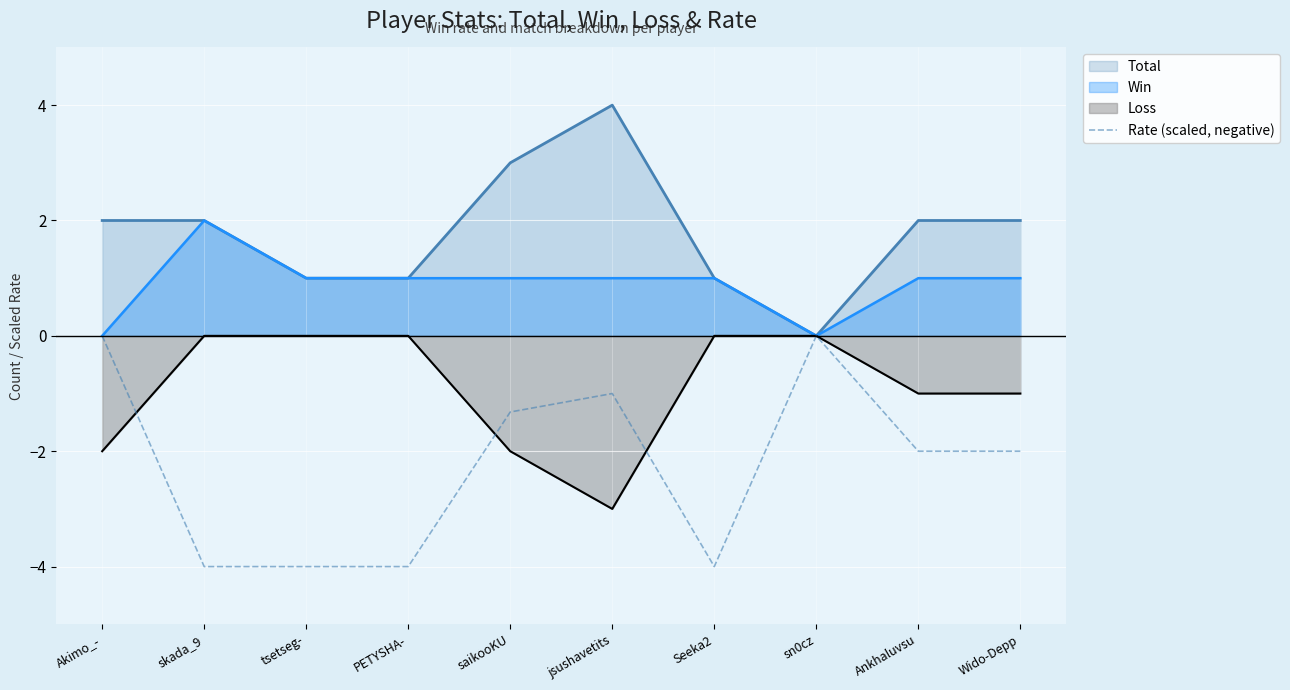

What is the smallest value displayed?

-4.0